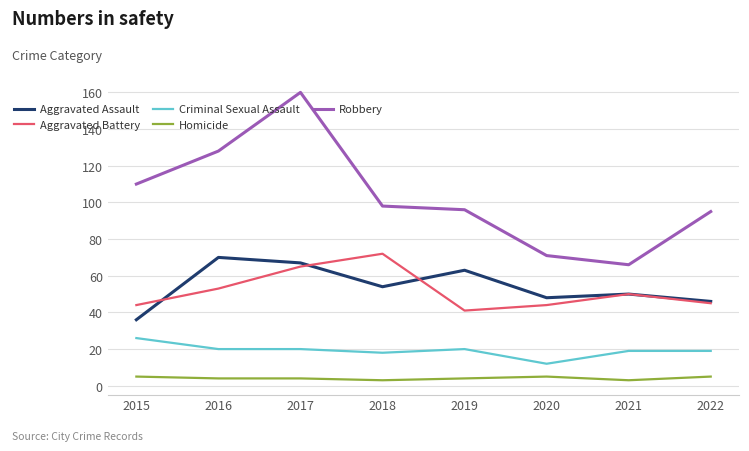

List the series in order of their peak value, highest first.

Robbery, Aggravated Battery, Aggravated Assault, Criminal Sexual Assault, Homicide